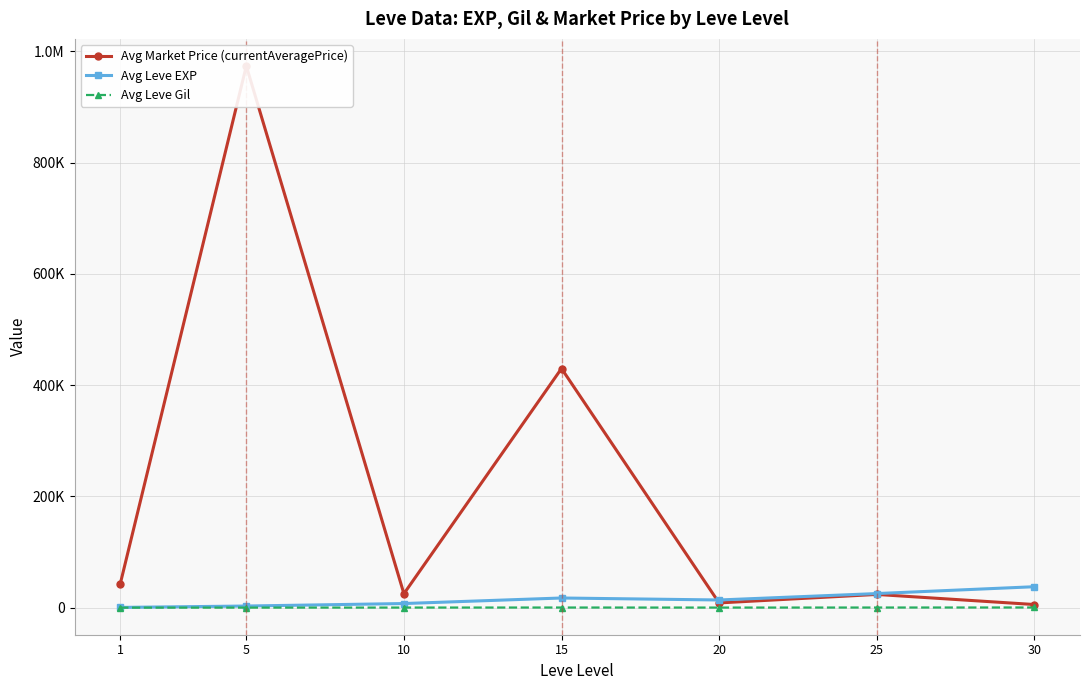

Between 15 and 20, which series saw the biggest shift?

Avg Market Price (currentAveragePrice)